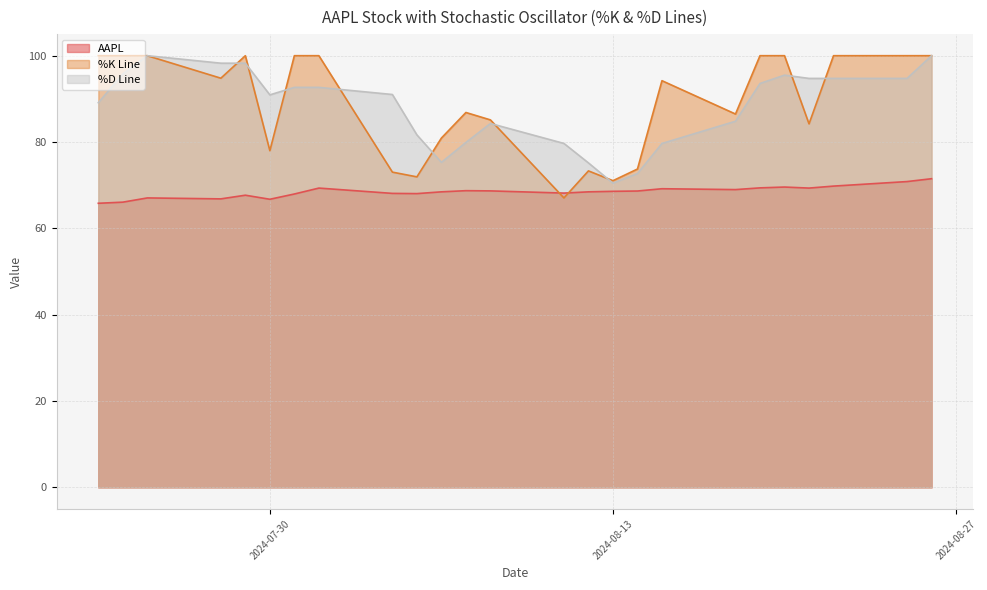

How many times do %K Line and AAPL cross each other?

2